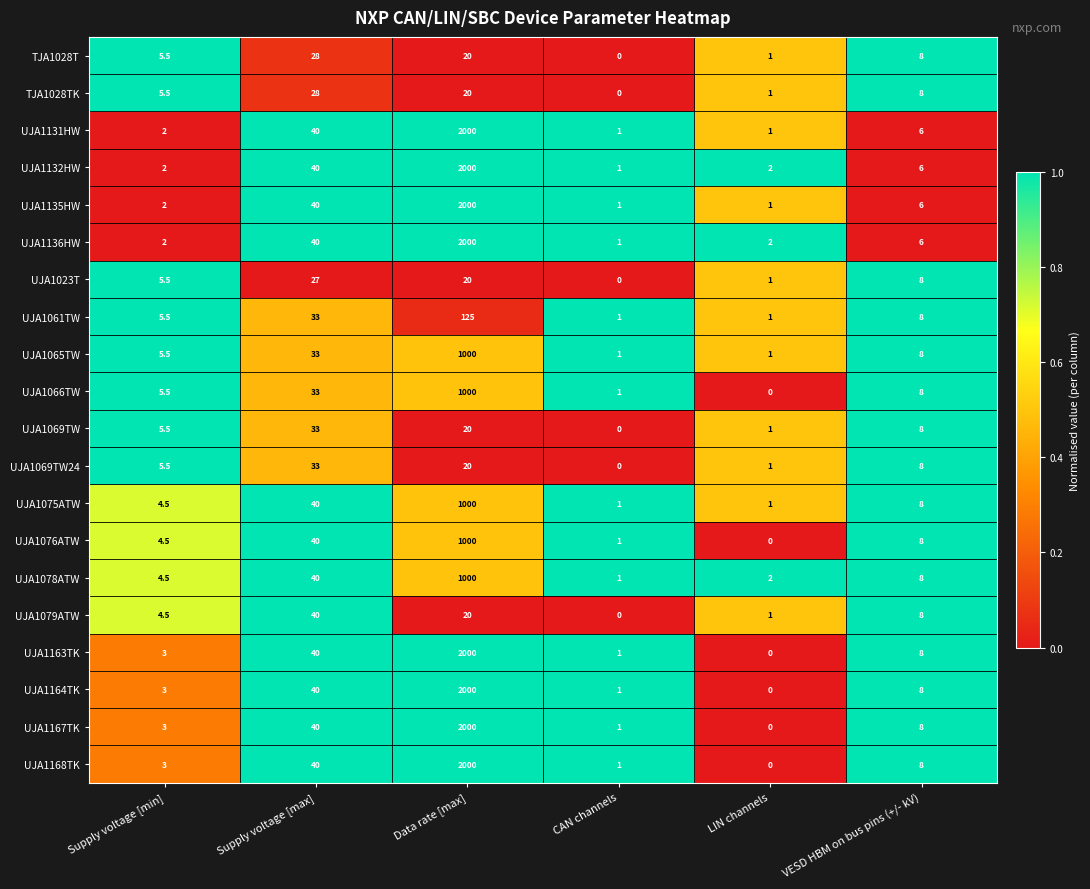

What is the difference between the highest and lowest values at Supply voltage [max]?

13.0